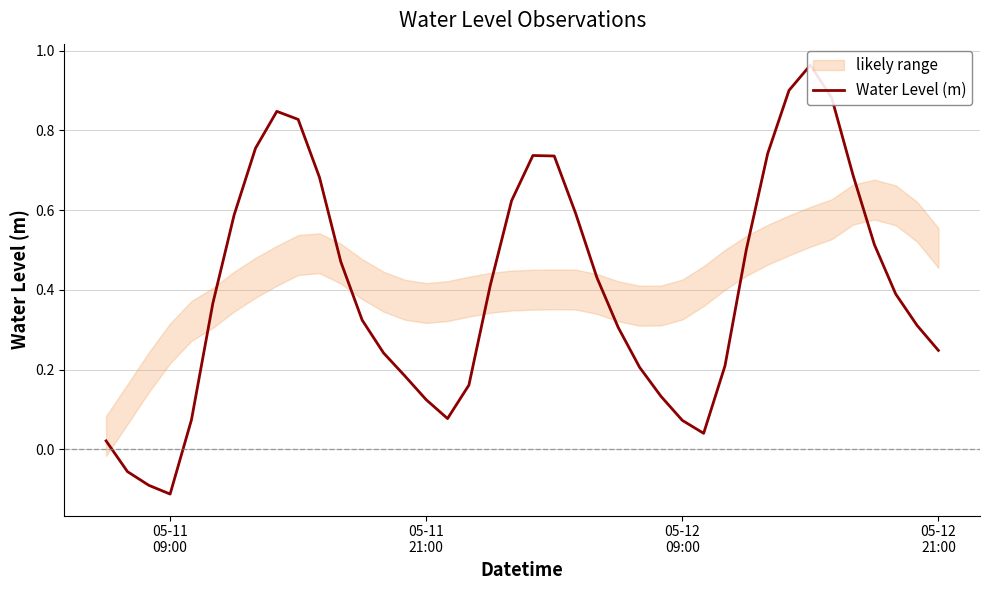

How many lines are shown in the chart?

1